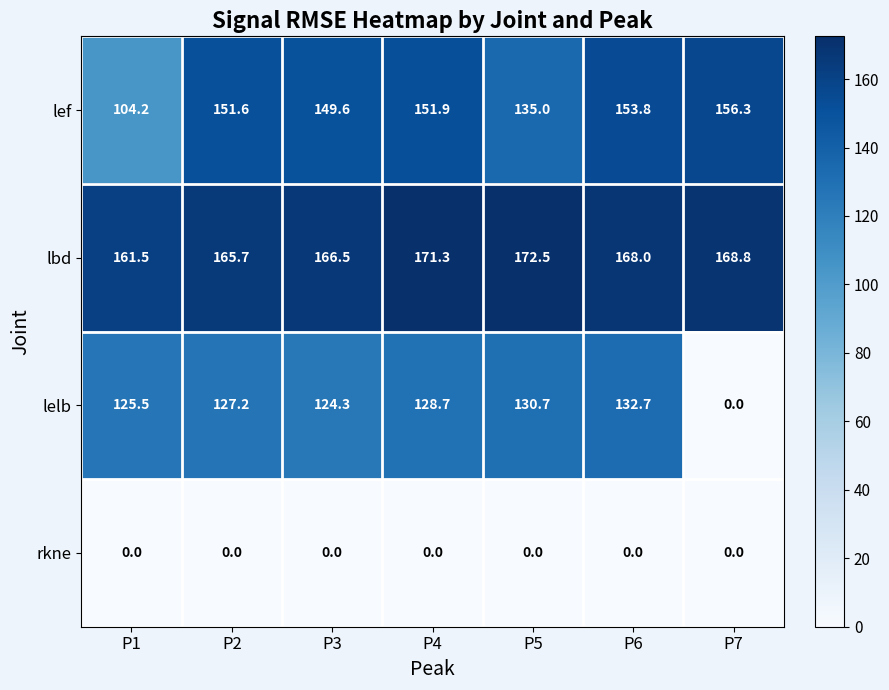

At which category is the sum across all series the highest?

P6